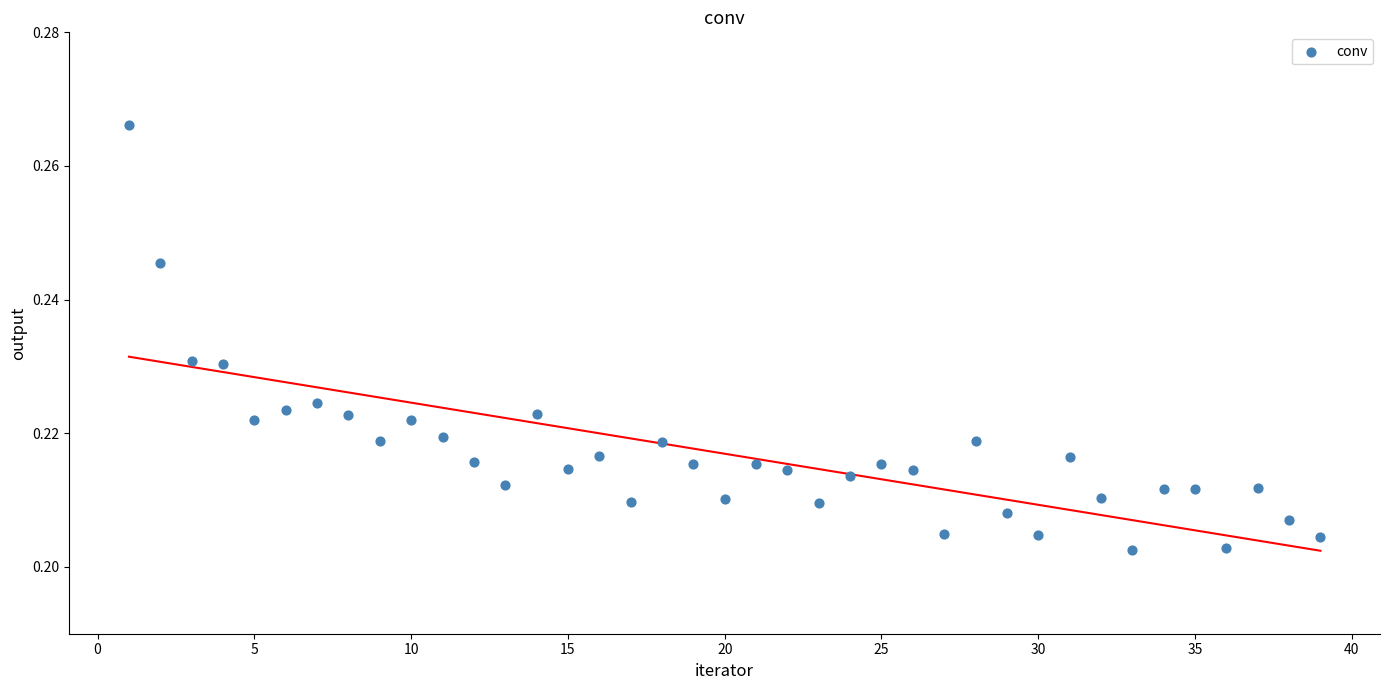

What is the range of X values (max minus min)?

38.0